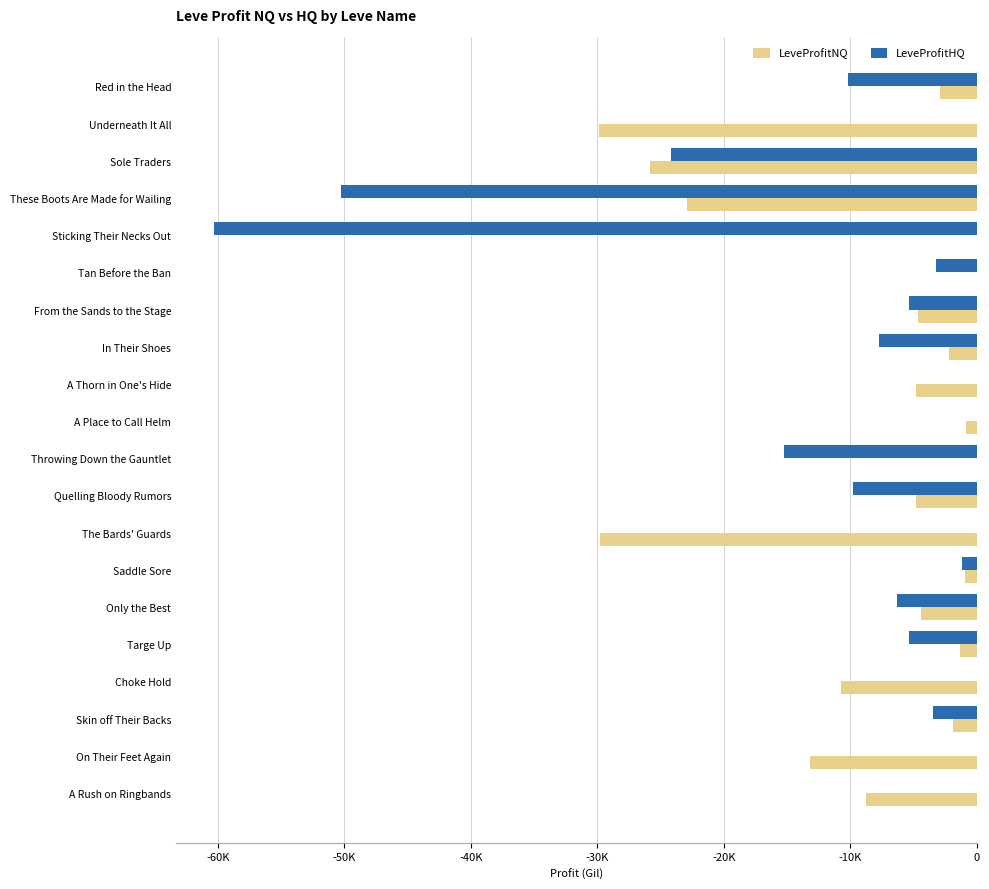

What are all the series names shown in the legend?

LeveProfitNQ, LeveProfitHQ